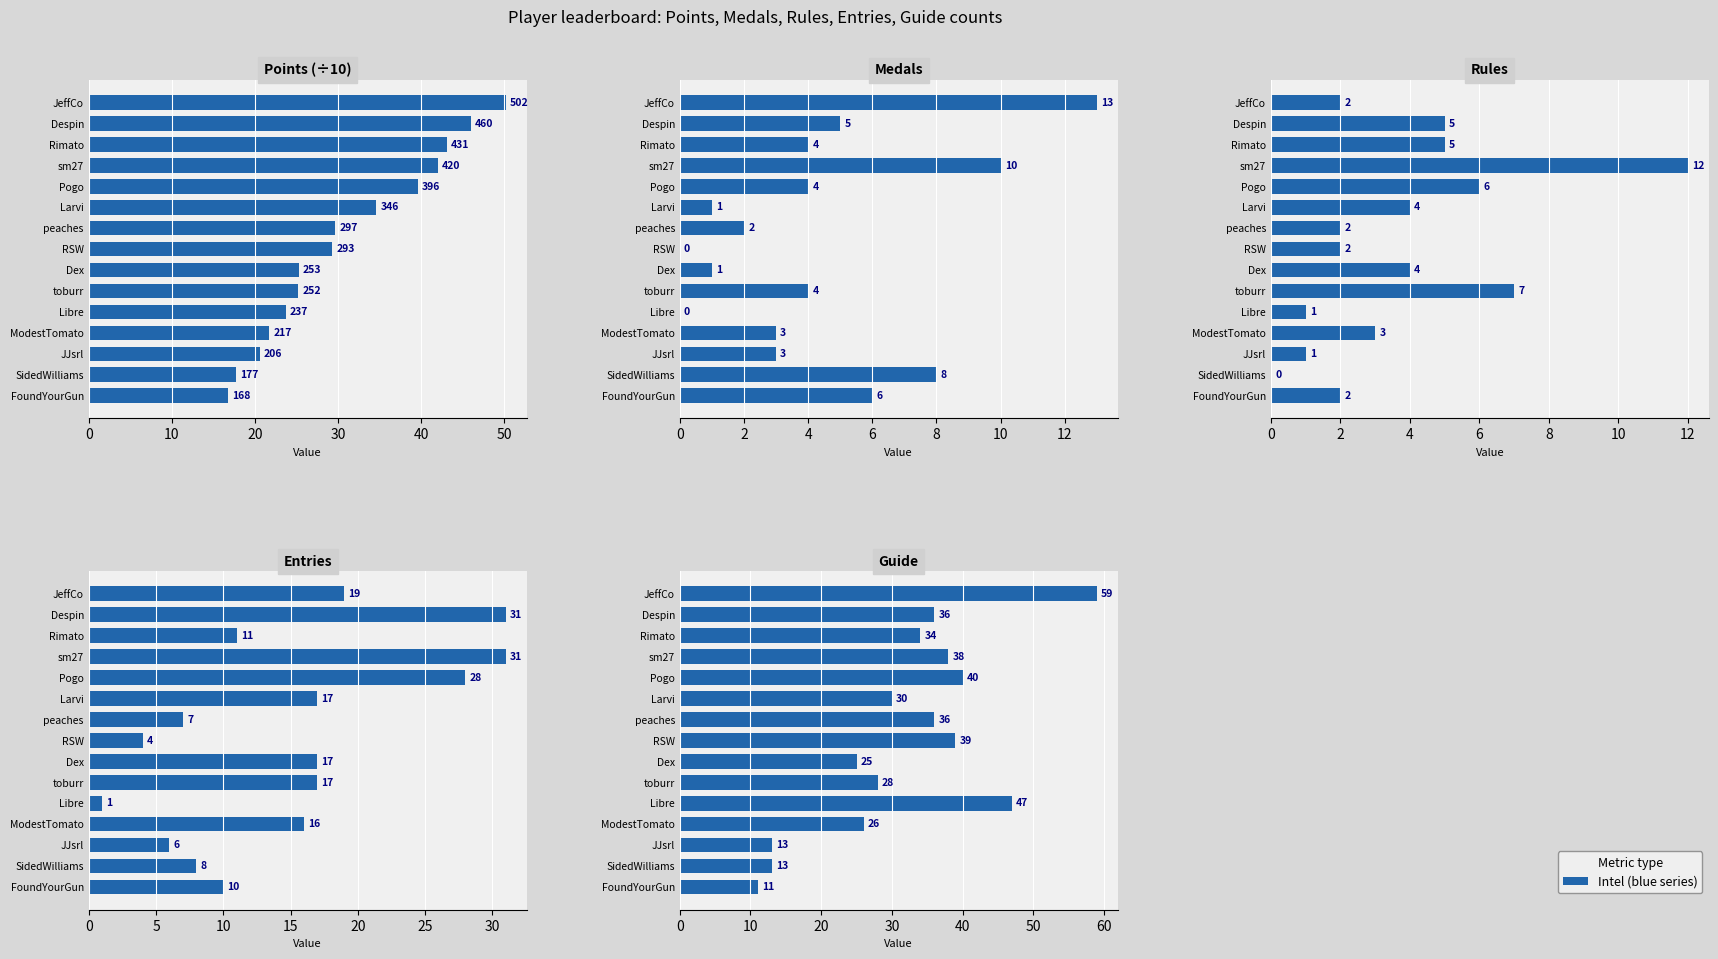

Which series has the widest spread of values?

Guide